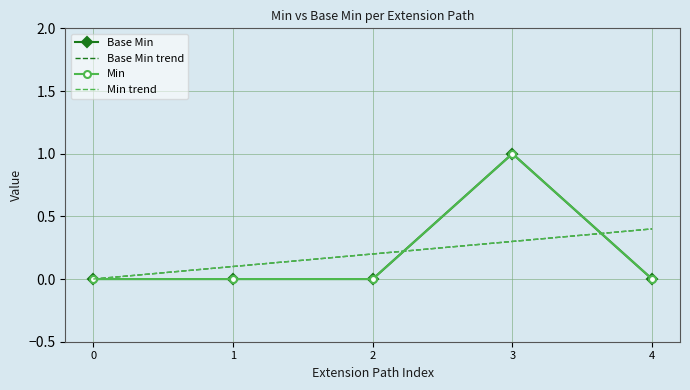

Where do Base Min and Min trend first cross each other?

2 and 3